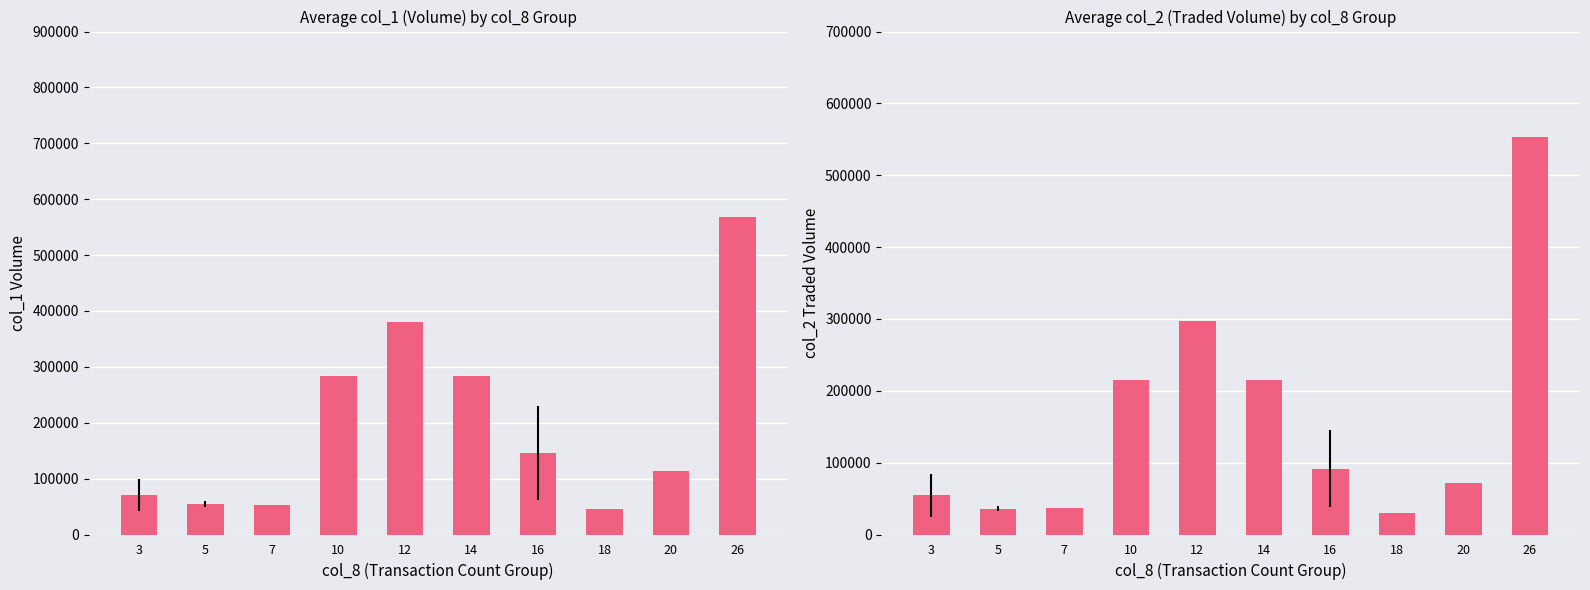

At which label is col_1 closest to 307500?

10